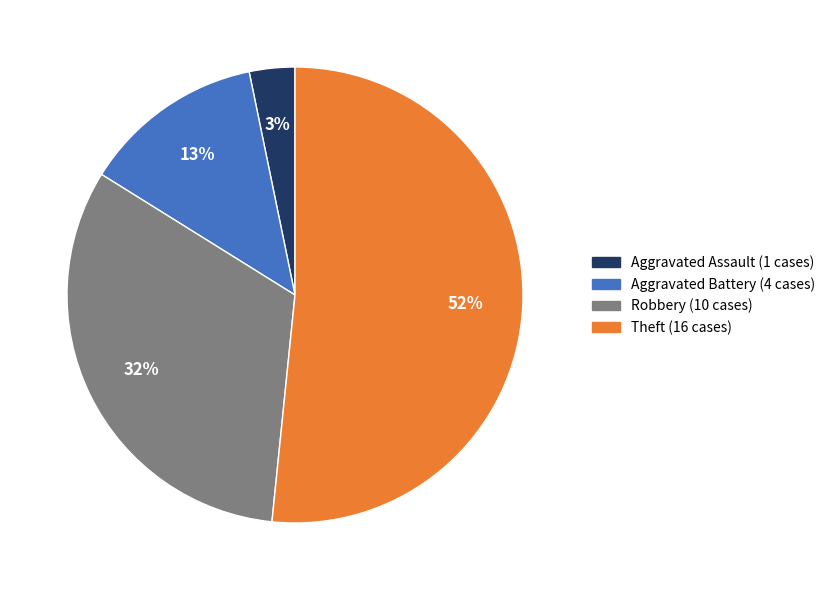

To the nearest percent, what is the difference between the Aggravated Assault and Aggravated Battery slice percentages?

10%